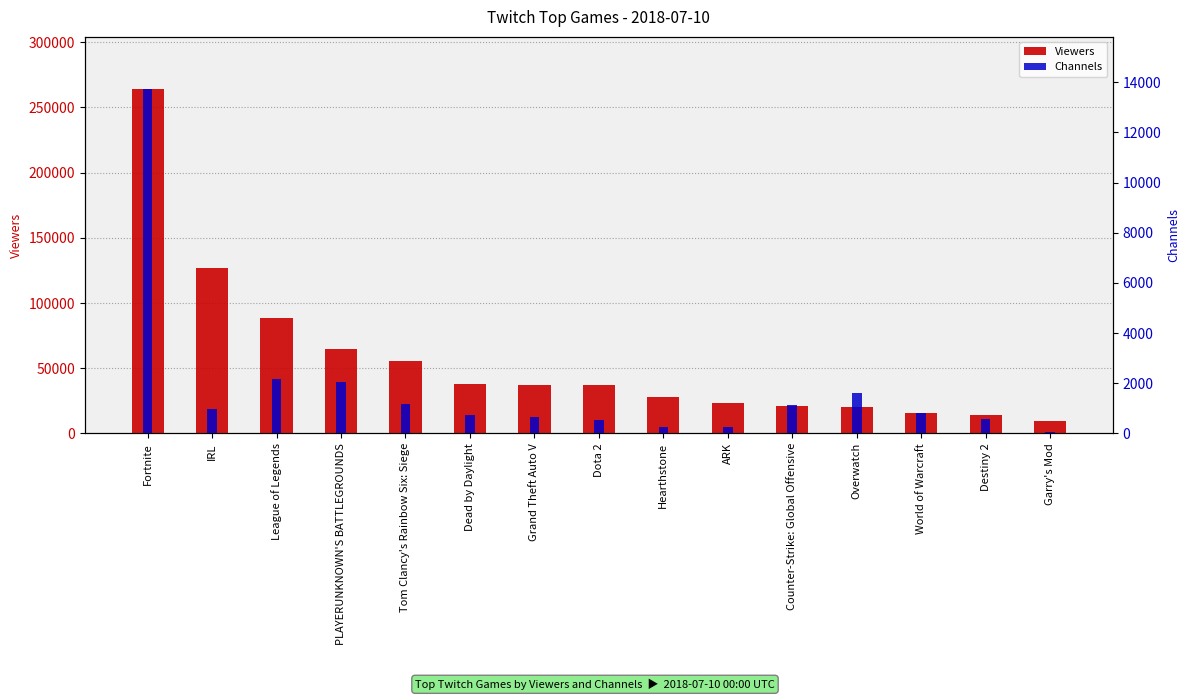

Reading right to left, what are all the values shown in this chart?

Viewers: Garry's Mod=9844	Destiny 2=14390	World of Warcraft=15383	Overwatch=20378	Counter-Strike: Global Offensive=21010	ARK=23659	Hearthstone=27648	Dota 2=37198	Grand Theft Auto V=37474	Dead by Daylight=38035	Tom Clancy's Rainbow Six: Siege=55273	PLAYERUNKNOWN'S BATTLEGROUNDS=64366	League of Legends=88157	IRL=126666	Fortnite=264412
Channels: Garry's Mod=49	Destiny 2=562	World of Warcraft=820	Overwatch=1602	Counter-Strike: Global Offensive=1122	ARK=262	Hearthstone=243	Dota 2=541	Grand Theft Auto V=666	Dead by Daylight=715	Tom Clancy's Rainbow Six: Siege=1167	PLAYERUNKNOWN'S BATTLEGROUNDS=2061	League of Legends=2164	IRL=992	Fortnite=13745